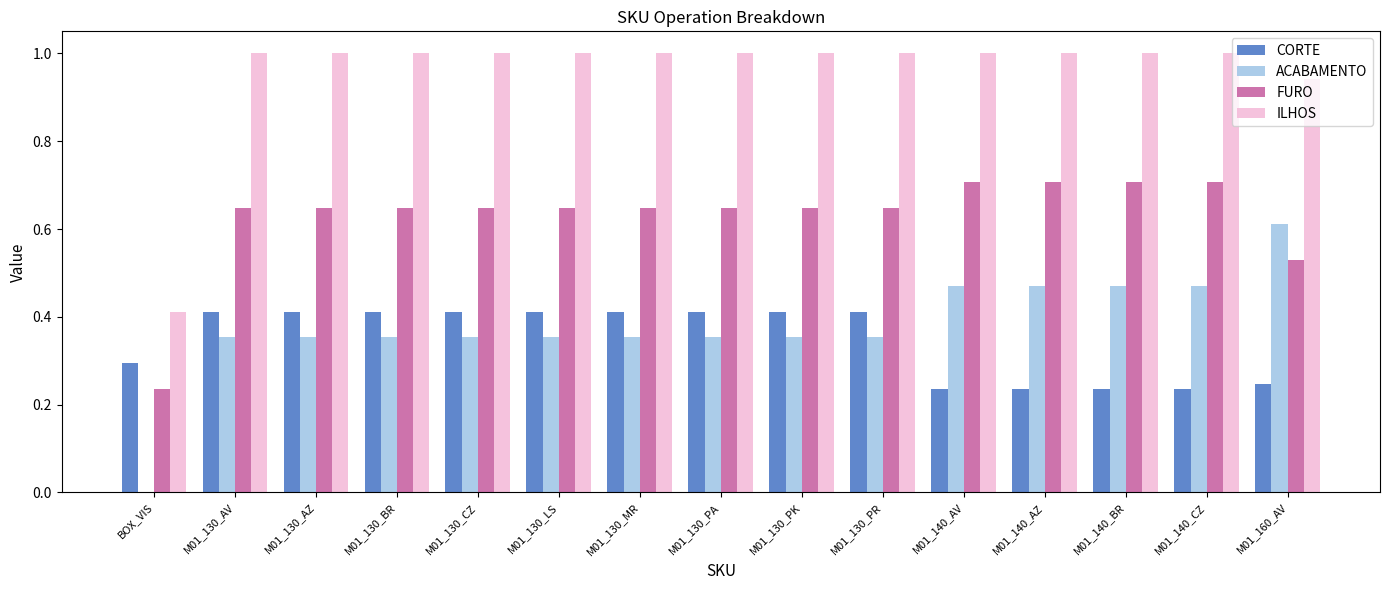

At which label is ILHOS closest to 0?

BOX_VIS